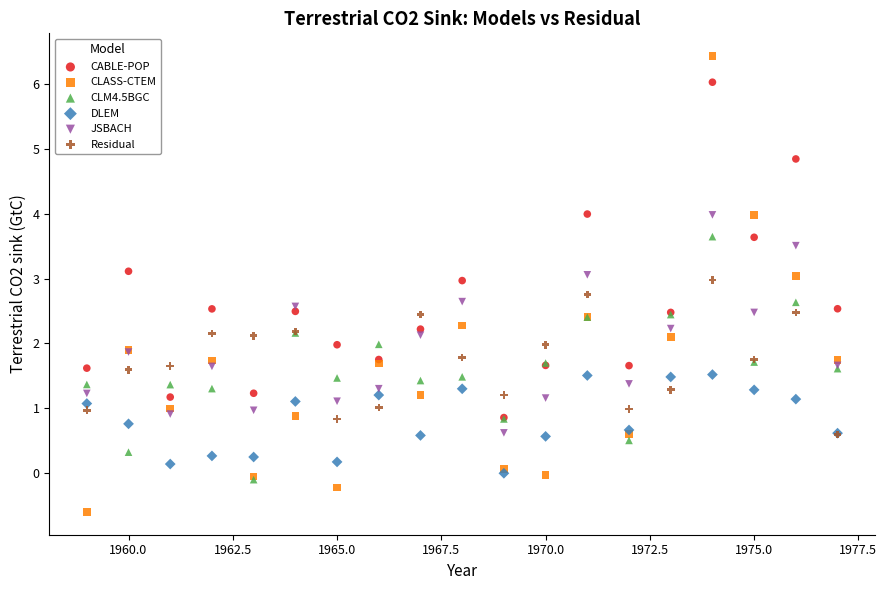

Which series reaches the minimum Y coordinate?

CLASS-CTEM